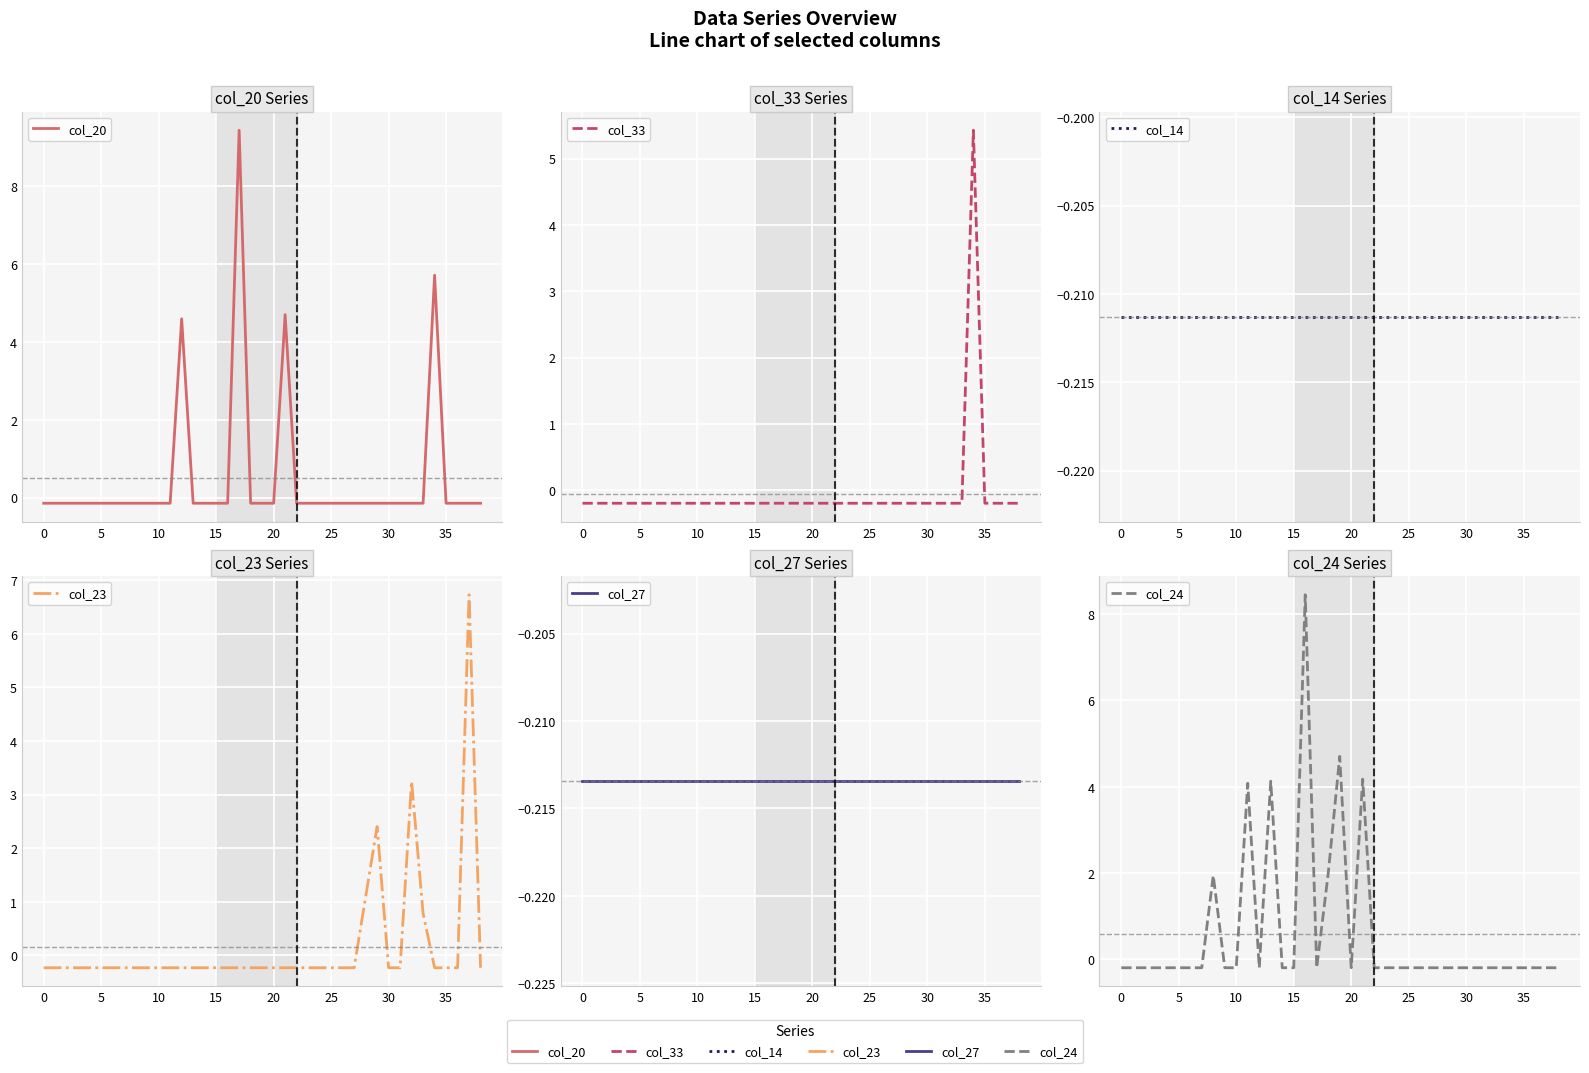

What is the label of the 22nd point from the right?

17